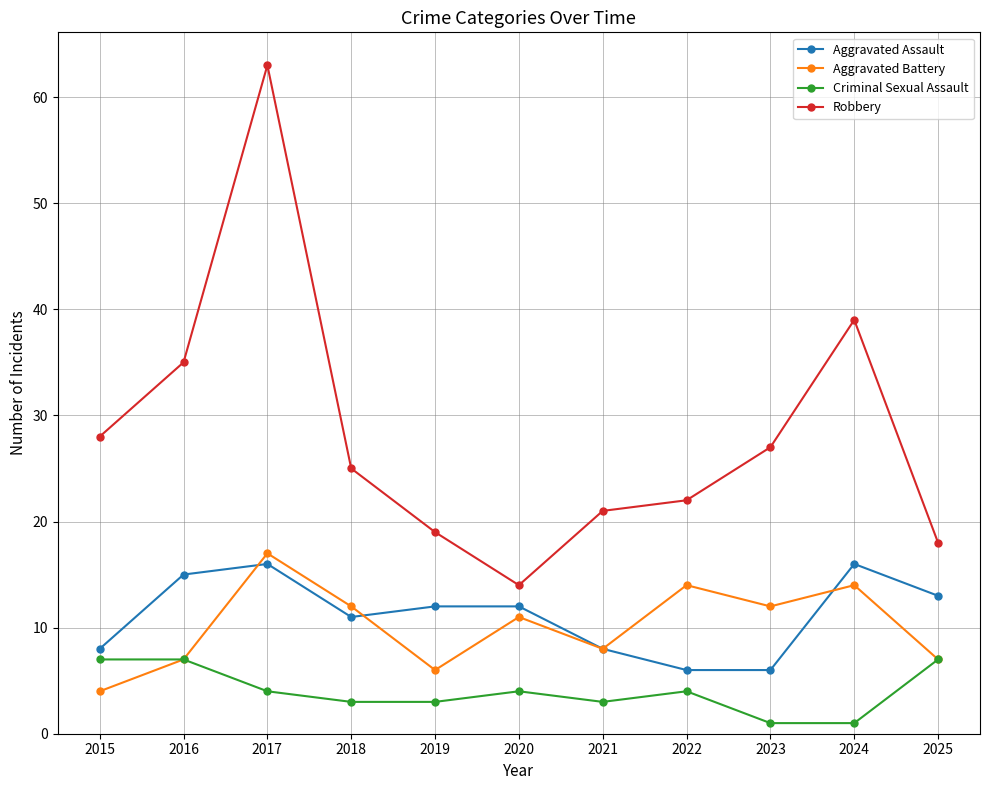

True or false: Robbery and Aggravated Assault intersect in this chart.

False